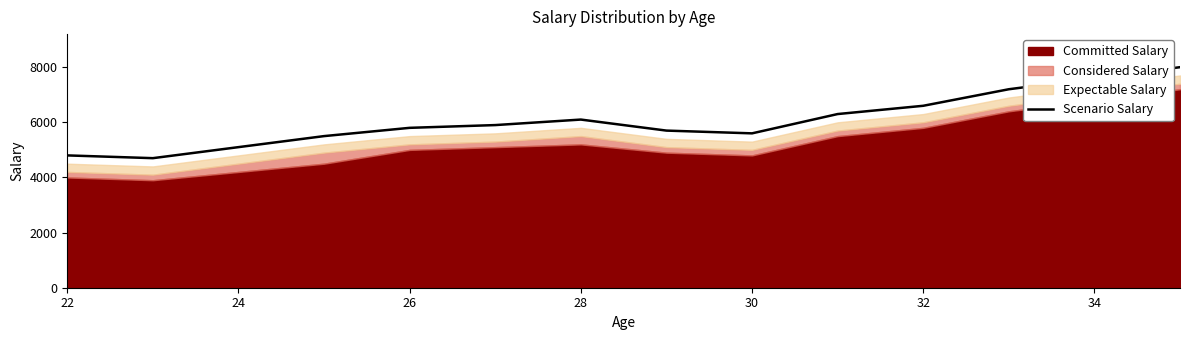

The value of Scenario Salary at 24 is 1537. True or false?

False